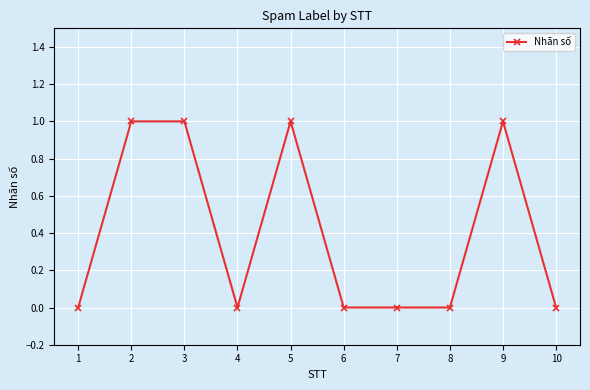

What is the sum of all values?

4